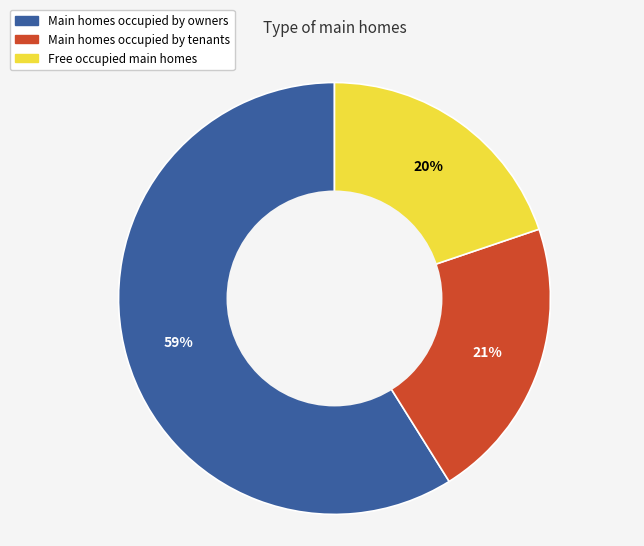

To the nearest percent, what is the difference between the largest and smallest slice percentages?

39%